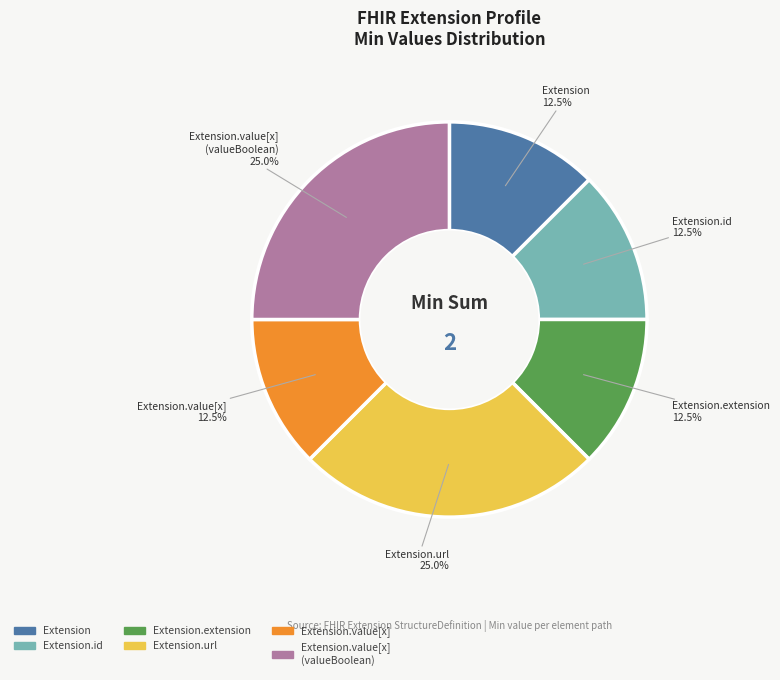

Which has a higher value, Extension.url or Extension.extension?

Extension.url